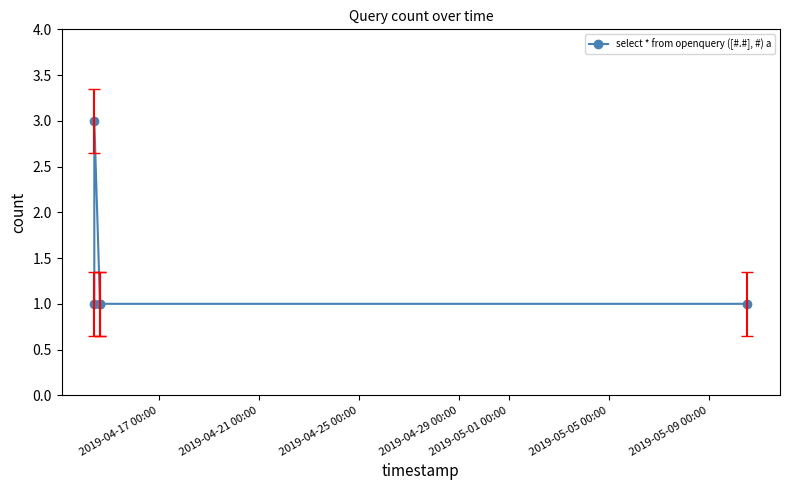

True or false: there are more than 0 points higher than both neighbors.

True